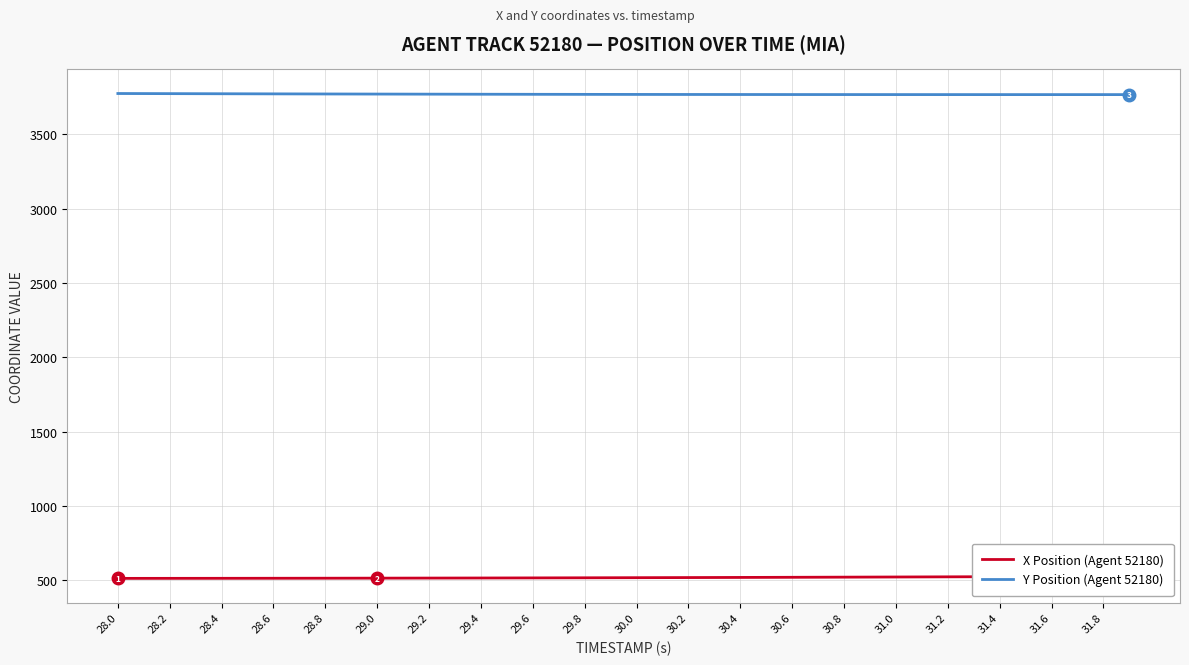

Which series has the widest spread of values?

X Position (Agent 52180)